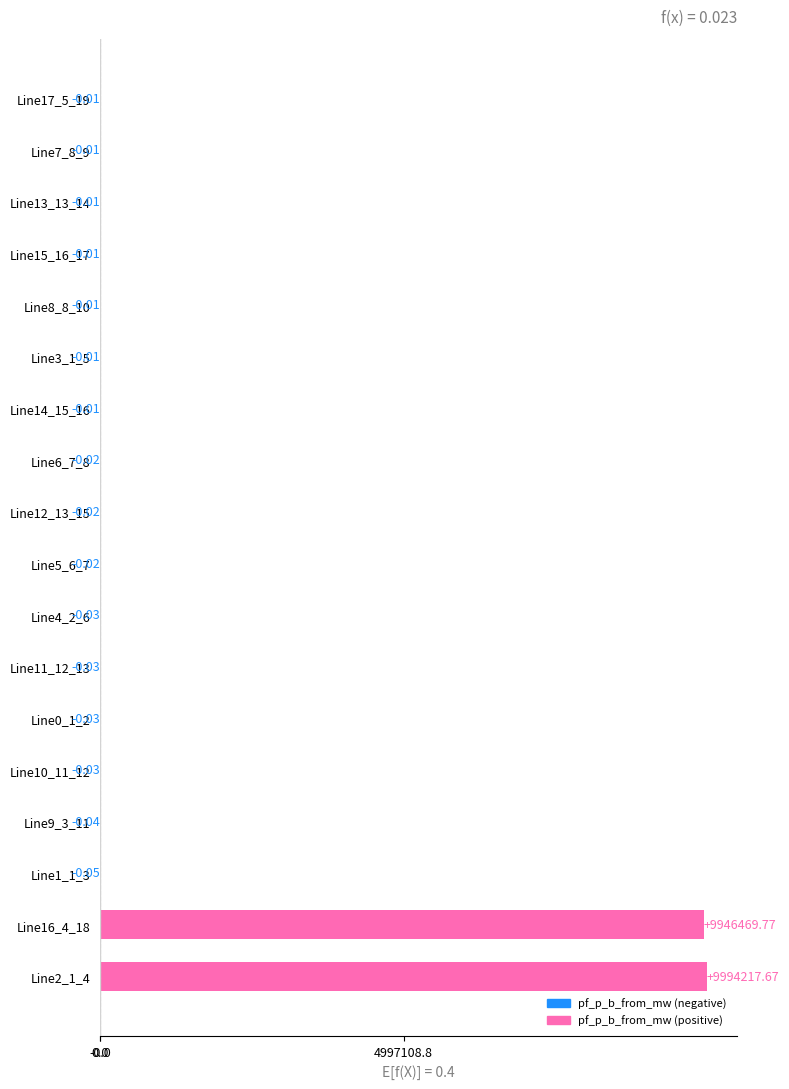

What is the sum of all values?

19940687.1